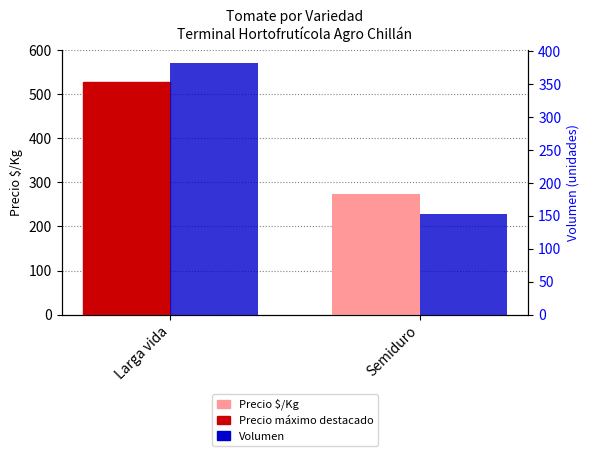

At which category does the chart reach its minimum across all series?

Semiduro